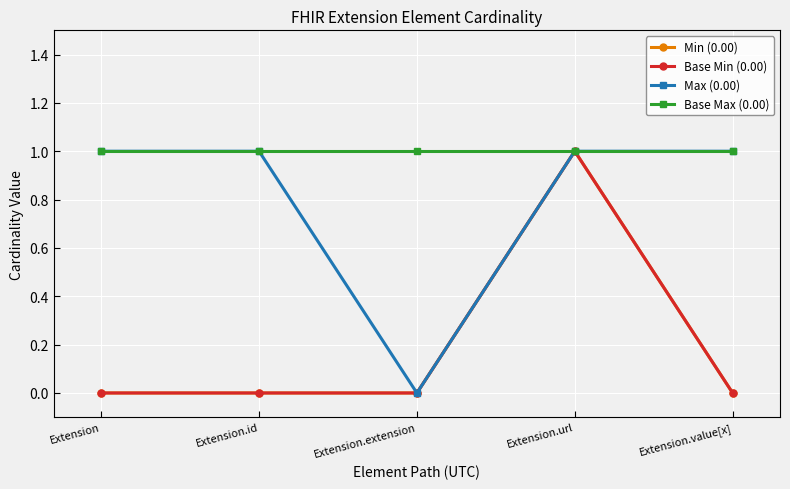

Reading right to left, transcribe all the data shown in this chart.

Min (0.00): Extension.value[x]=0	Extension.url=1	Extension.extension=0	Extension.id=0	Extension=0
Base Min (0.00): Extension.value[x]=0	Extension.url=1	Extension.extension=0	Extension.id=0	Extension=0
Max (0.00): Extension.value[x]=1	Extension.url=1	Extension.extension=0	Extension.id=1	Extension=1
Base Max (0.00): Extension.value[x]=1	Extension.url=1	Extension.extension=1	Extension.id=1	Extension=1